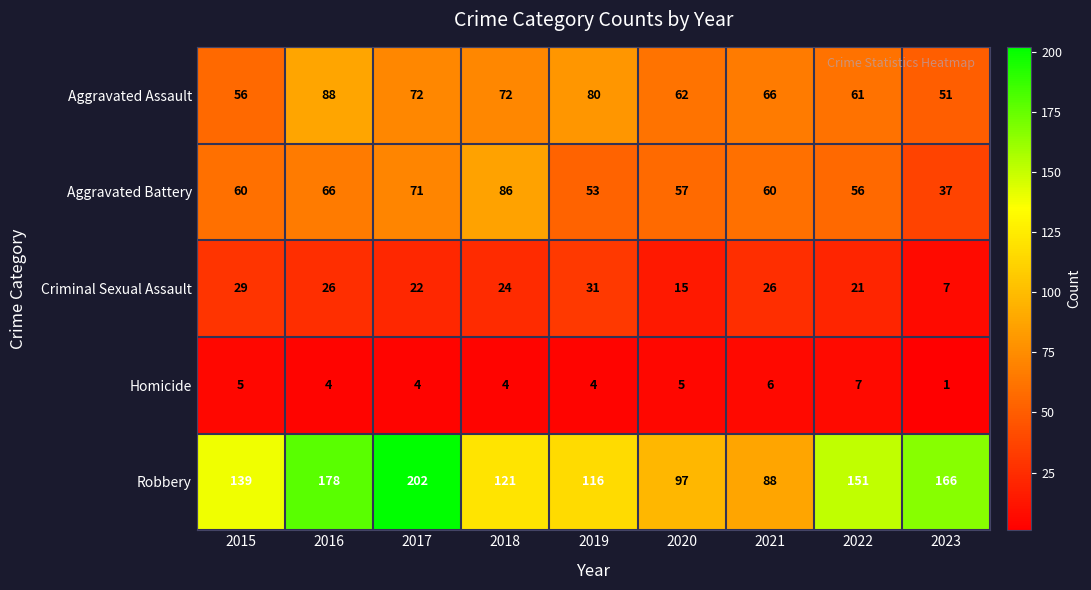

Which category has the lowest value across all series?

2023